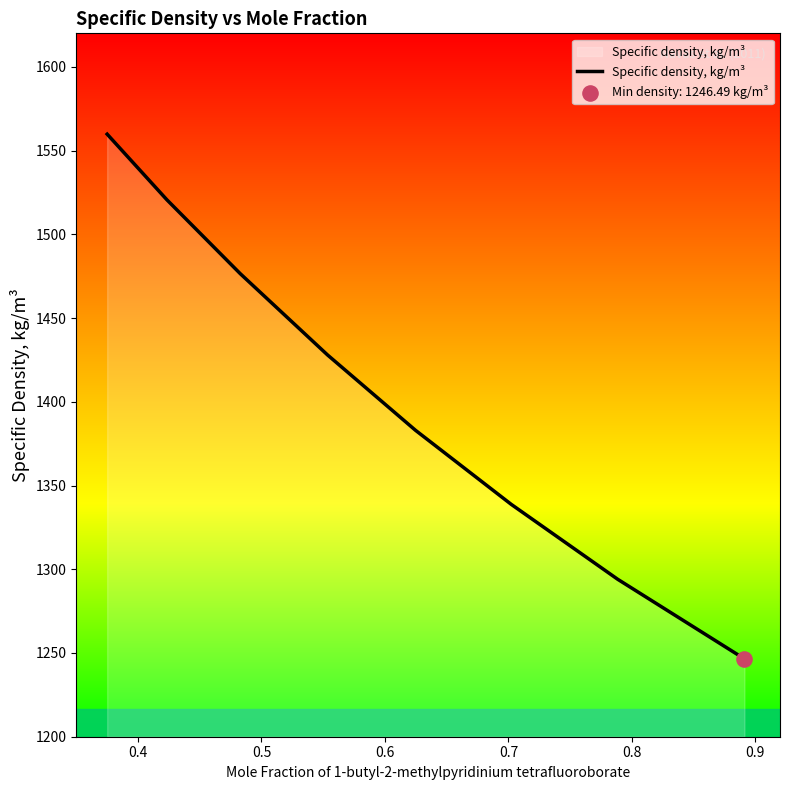

What is the difference between the maximum and minimum values?

313.3